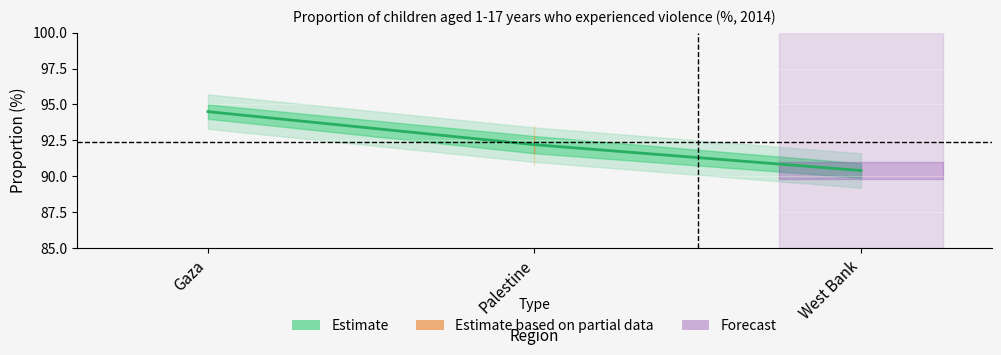

Reading left to right, extract all data points from this chart.

Gaza=94.5	Palestine=92.2	West Bank=90.4